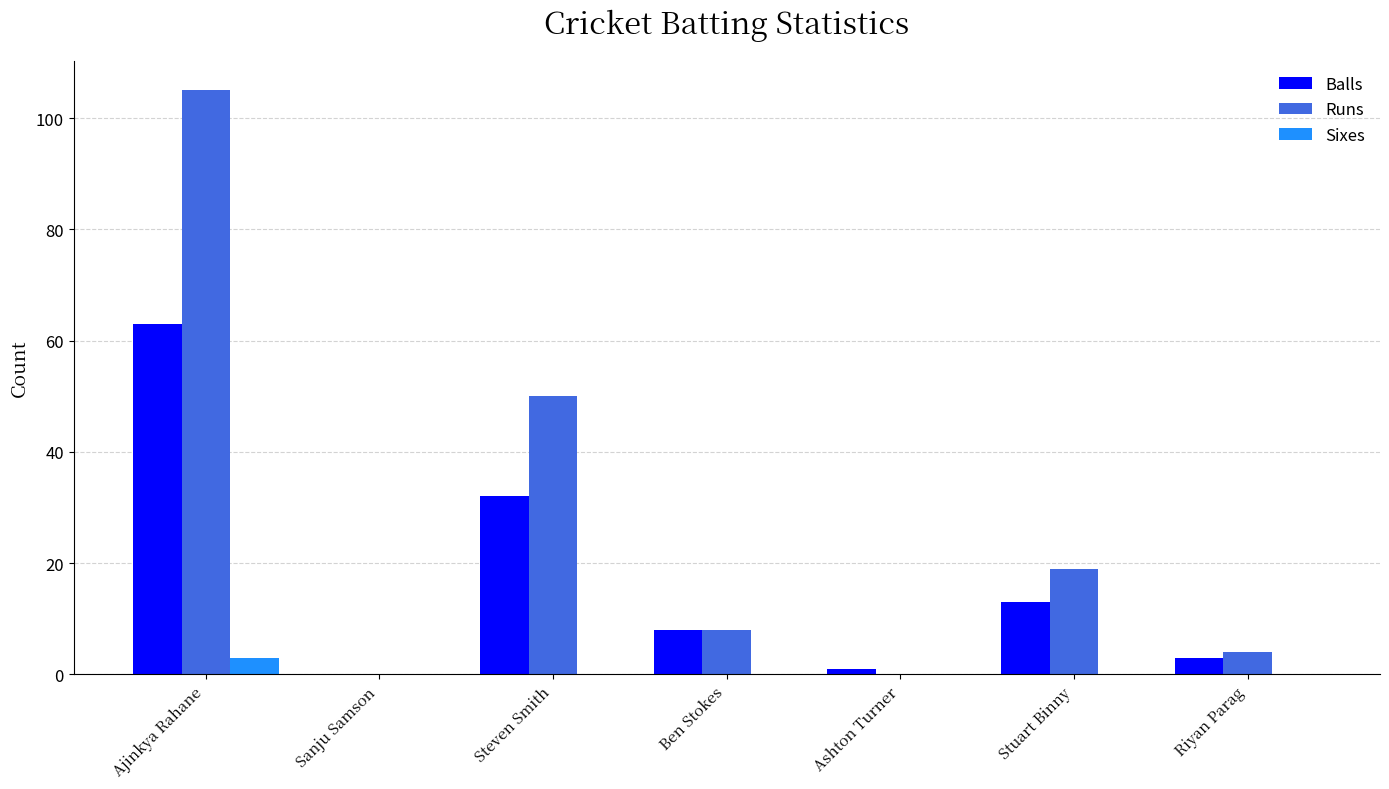

The value of Sixes at Ben Stokes is 0. True or false?

True